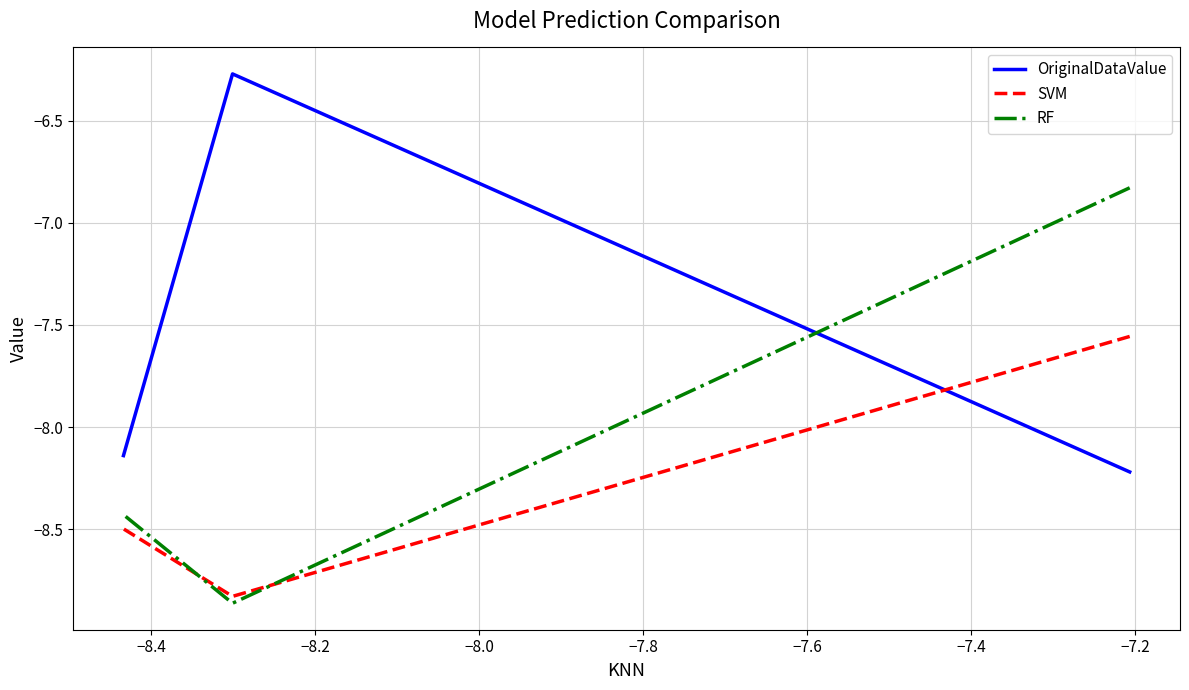

How many values in the OriginalDataValue series are below -8?

2